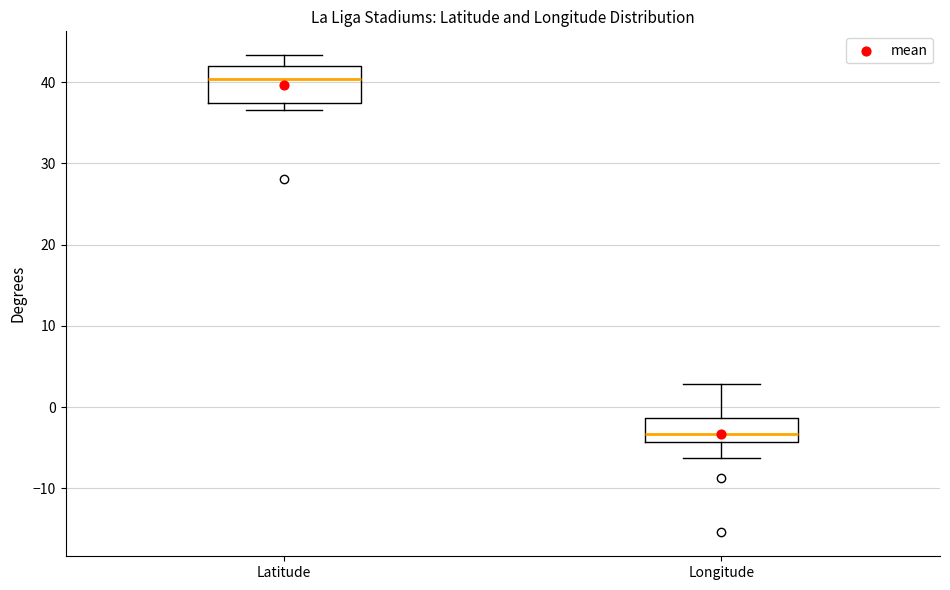

Reading left to right, transcribe this box plot: for each box, give where its median line is, the range the box spans, and where its two whiskers end, as read against the y-axis. The values are not printed on the chart, so give them approximately, as read against the axis.

Latitude: median 40, box 37 to 42, whiskers 37 (just below the box's lower edge) to 43
Longitude: median -3, box -4 to -1, whiskers -6 to 3